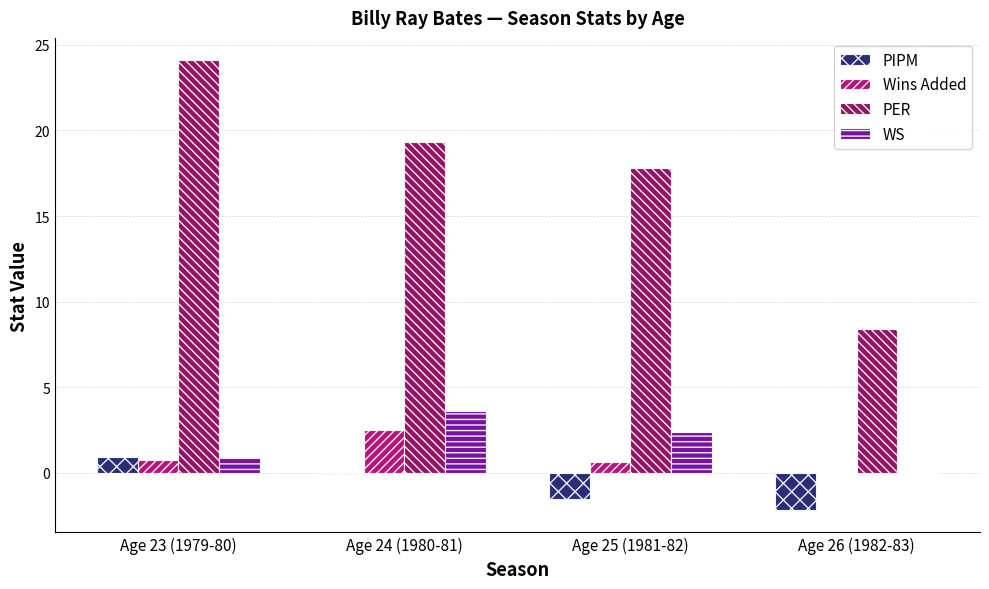

The value of Wins Added at Age 24 (1980-81) is 2.5. True or false?

True